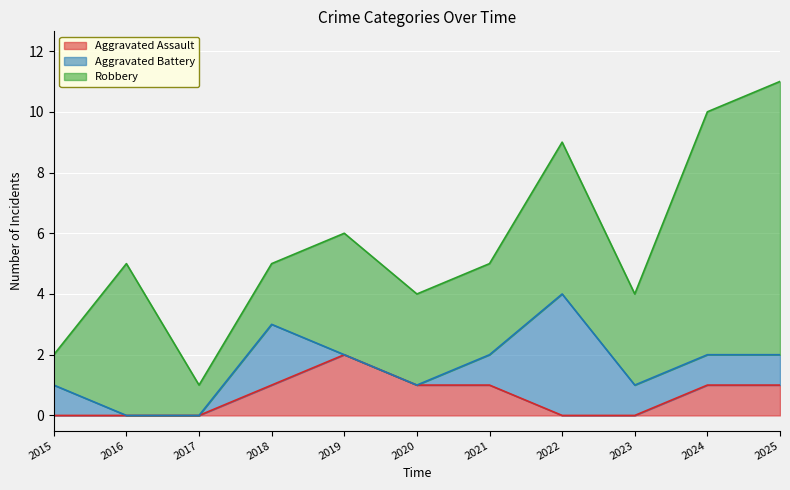

What are all the series names shown in the legend?

Aggravated Assault, Aggravated Battery, Robbery